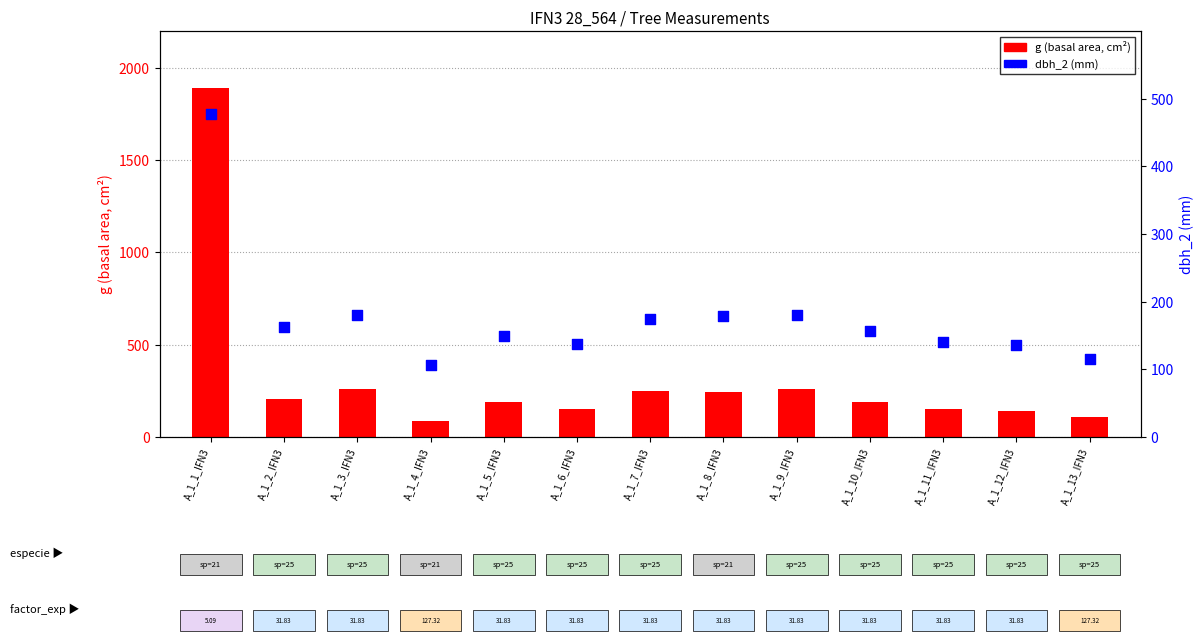

What is the total value across all series at A_1_10_IFN3?

346.9